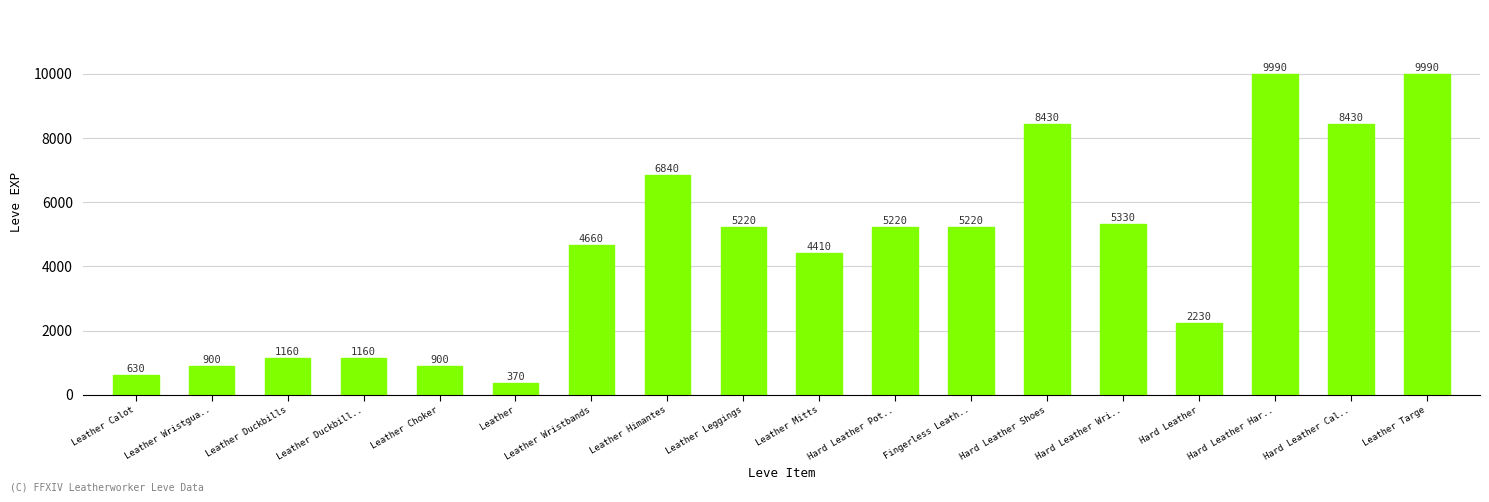

What is the label of the 15th bar from the right?

Leather Duckbill..